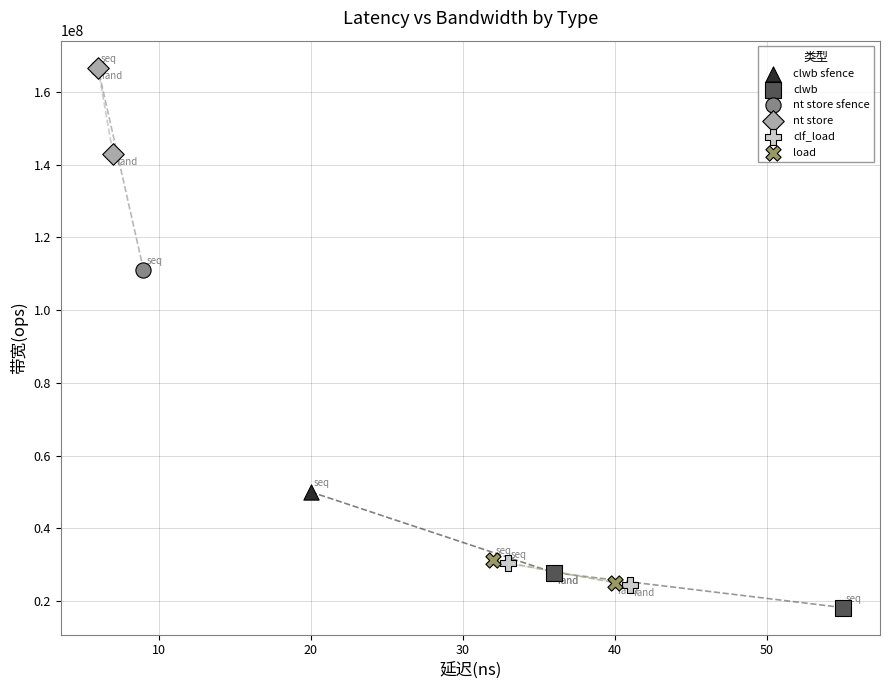

What are all the series names shown in the legend?

clwb sfence, clwb, nt store sfence, nt store, clf_load, load